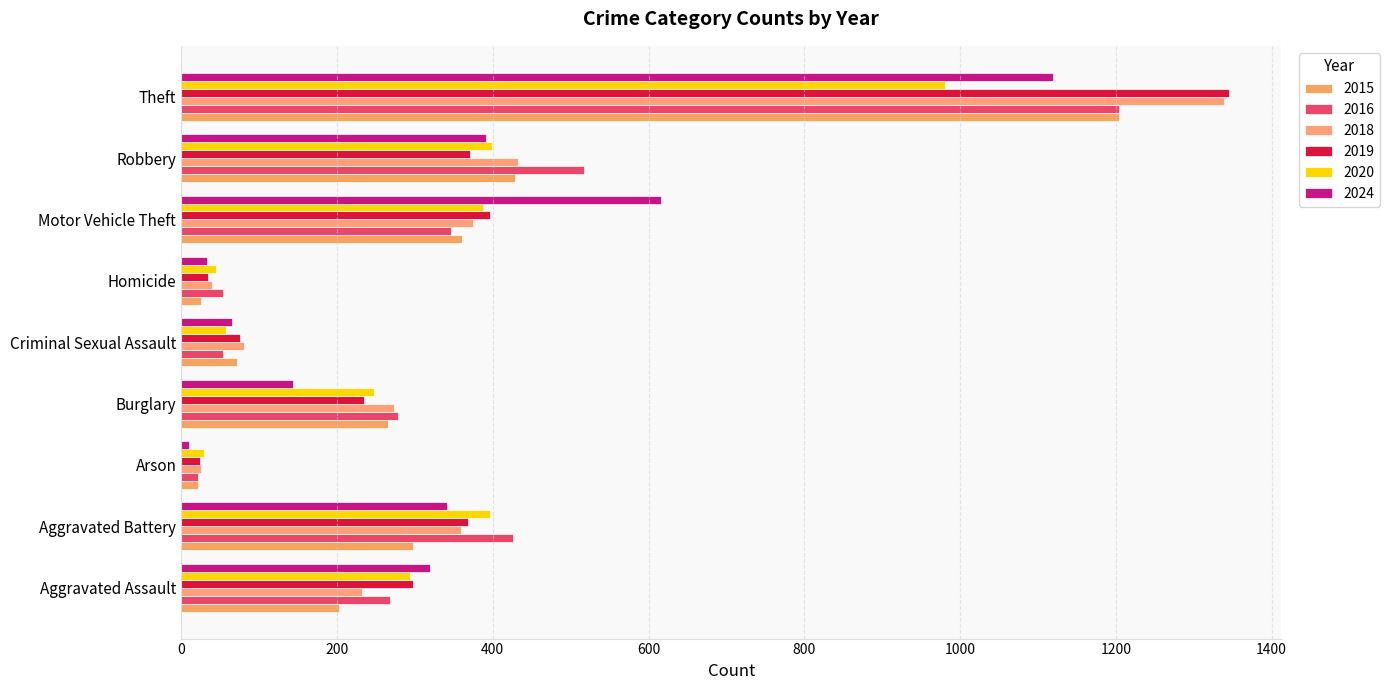

How many distinct data groups are displayed?

6